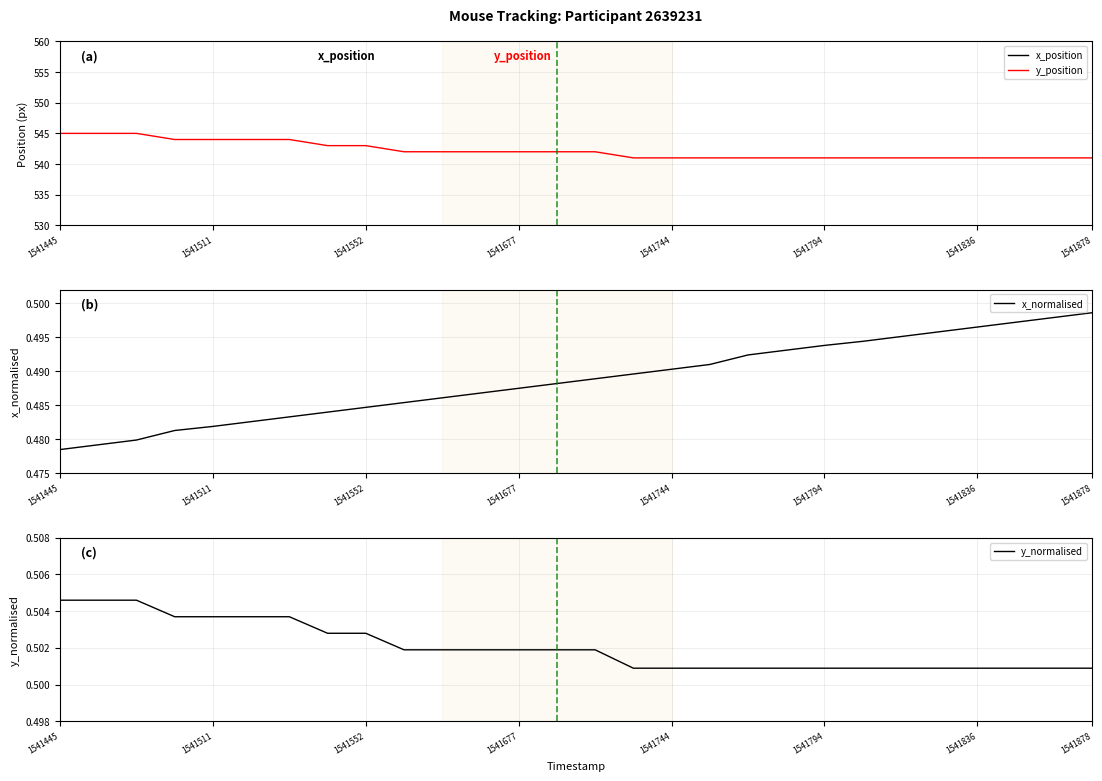

The y_position series shows 785.7 at 1541836. True or false?

False